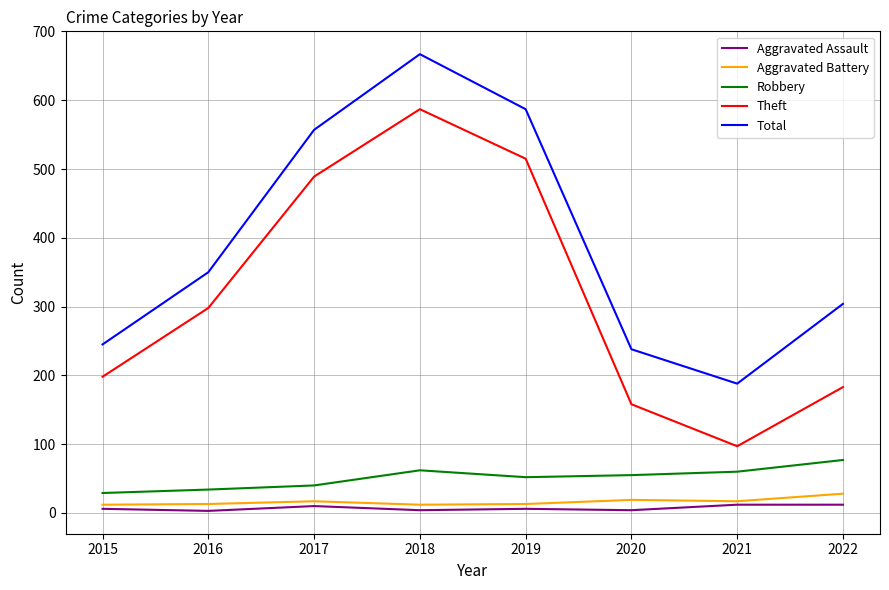

List the series in order of their peak value, lowest first.

Aggravated Assault, Aggravated Battery, Robbery, Theft, Total